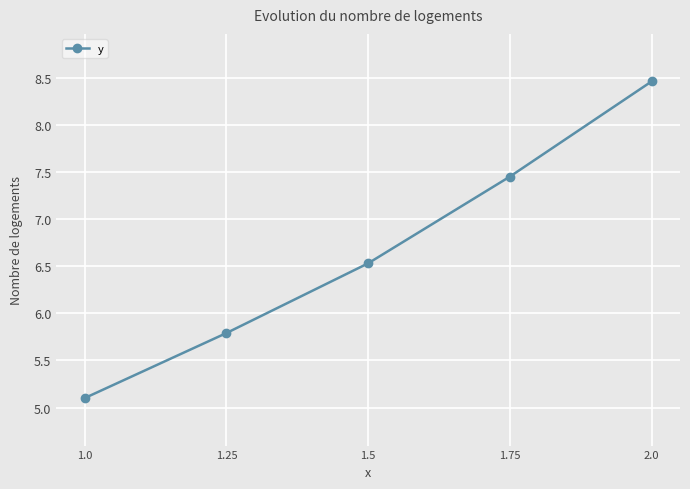

Rank the categories by value from highest to lowest.

2.0, 1.75, 1.5, 1.25, 1.0